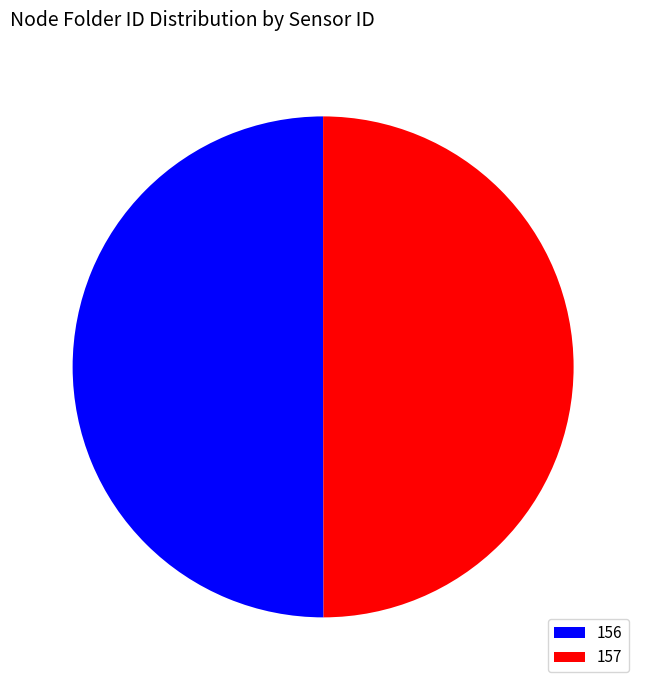

Is the sum of 156 and 157 greater than half?

Yes